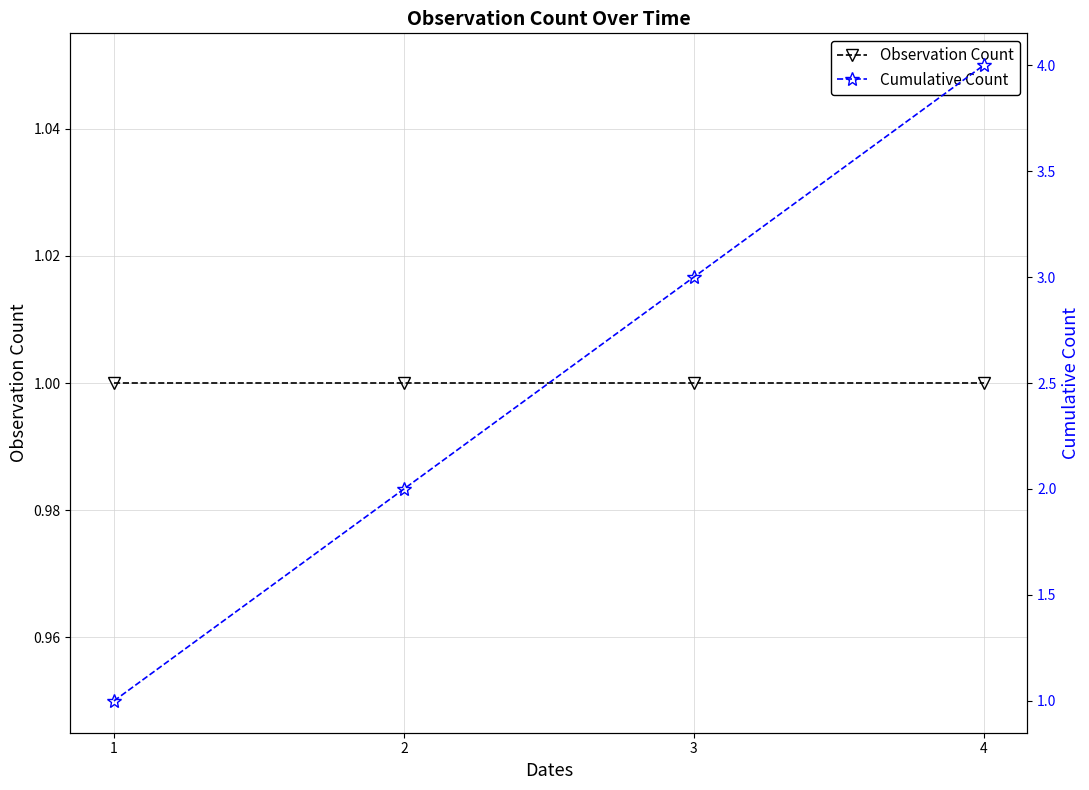

Reading left to right, transcribe all the data shown in this chart.

Observation Count: 1=1	2=1	3=1	4=1
Cumulative Count: 1=1	2=2	3=3	4=4